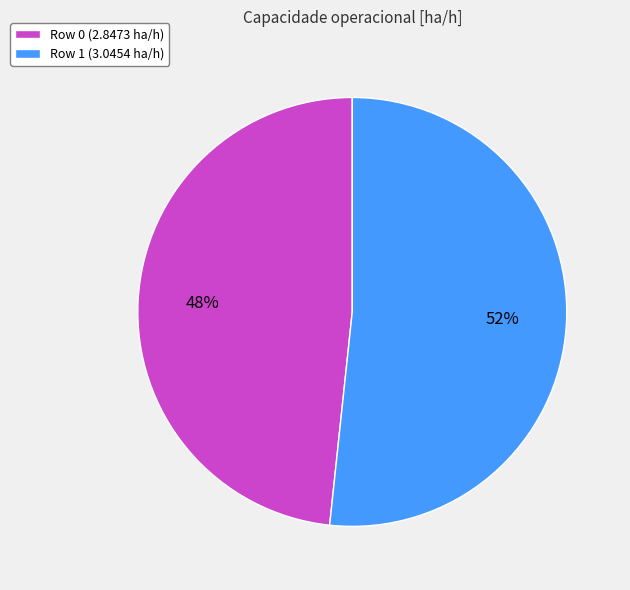

Do Row 1 (3.0454 ha/h) and Row 0 (2.8473 ha/h) together represent more than half of the pie?

Yes